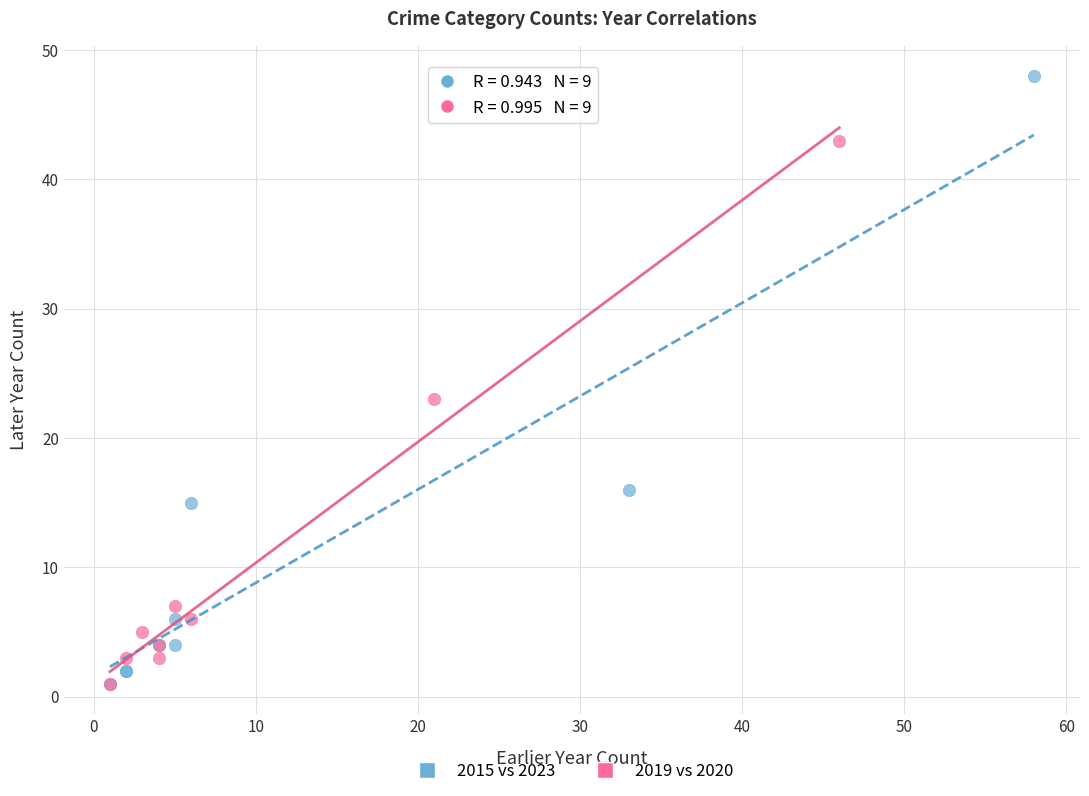

Which series contains the highest Y value?

2015 vs 2023